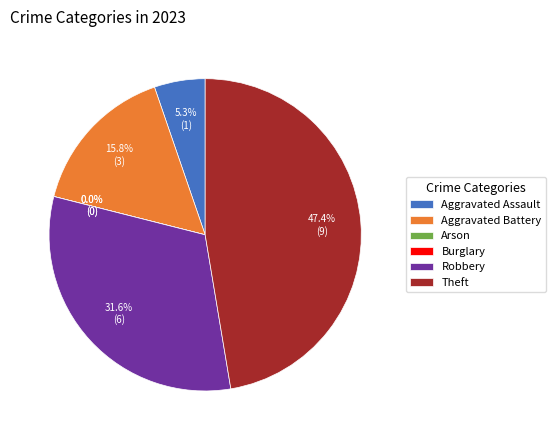

Which category has the smallest portion of the pie?

Arson